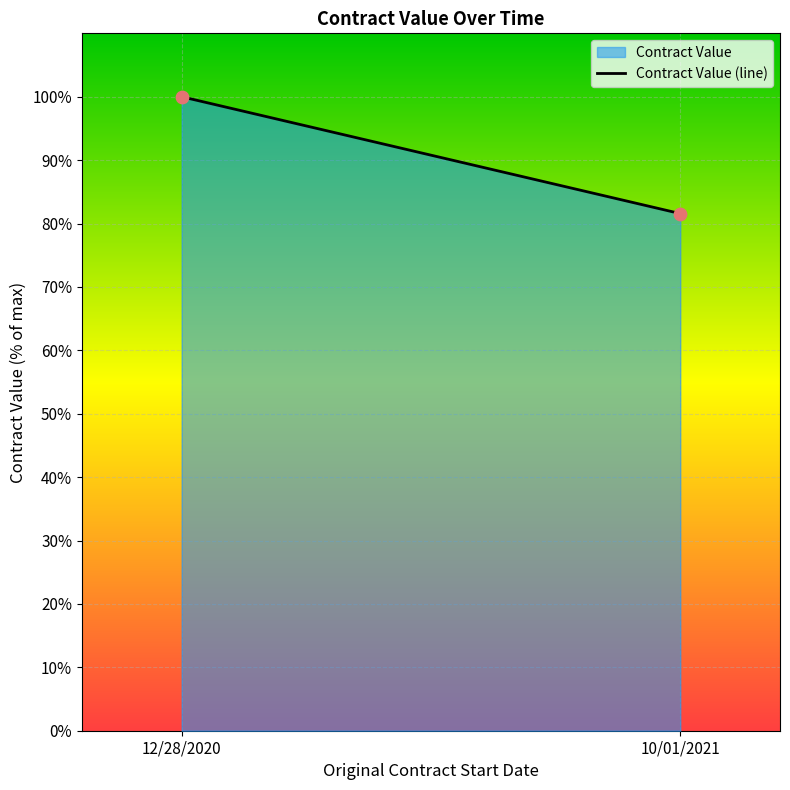

What is the range of Y values (max minus min)?

18.4